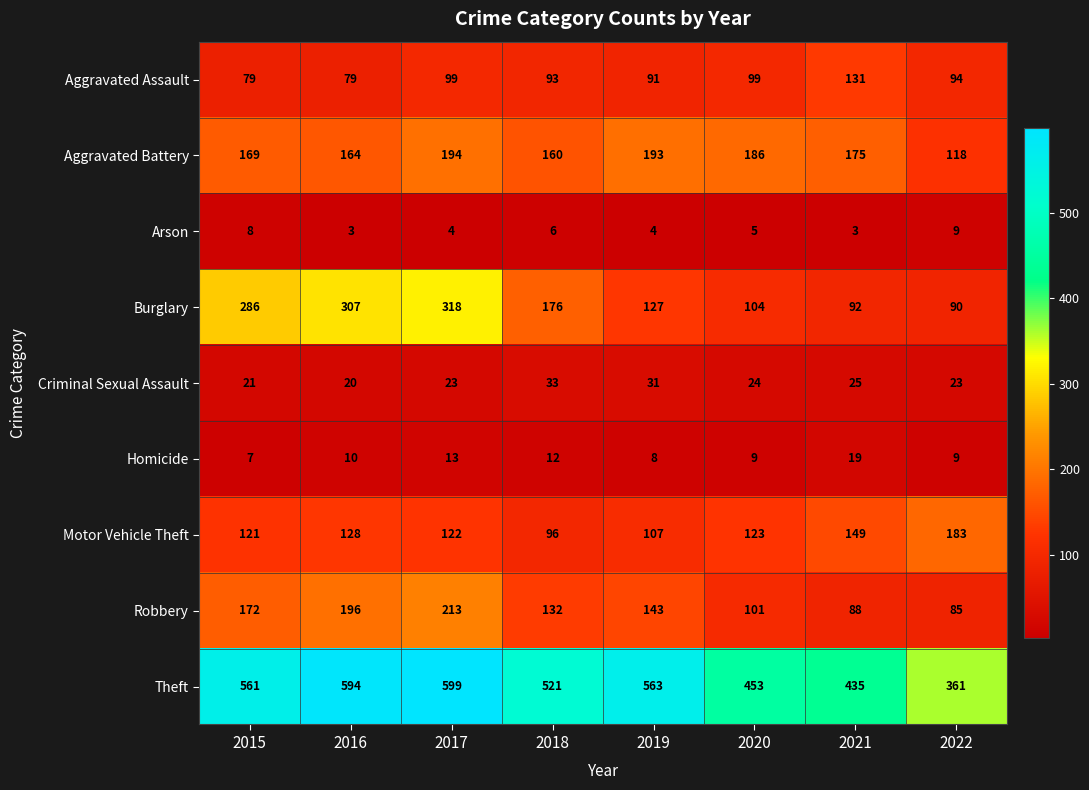

Where does the Burglary series first go above 176?

2015